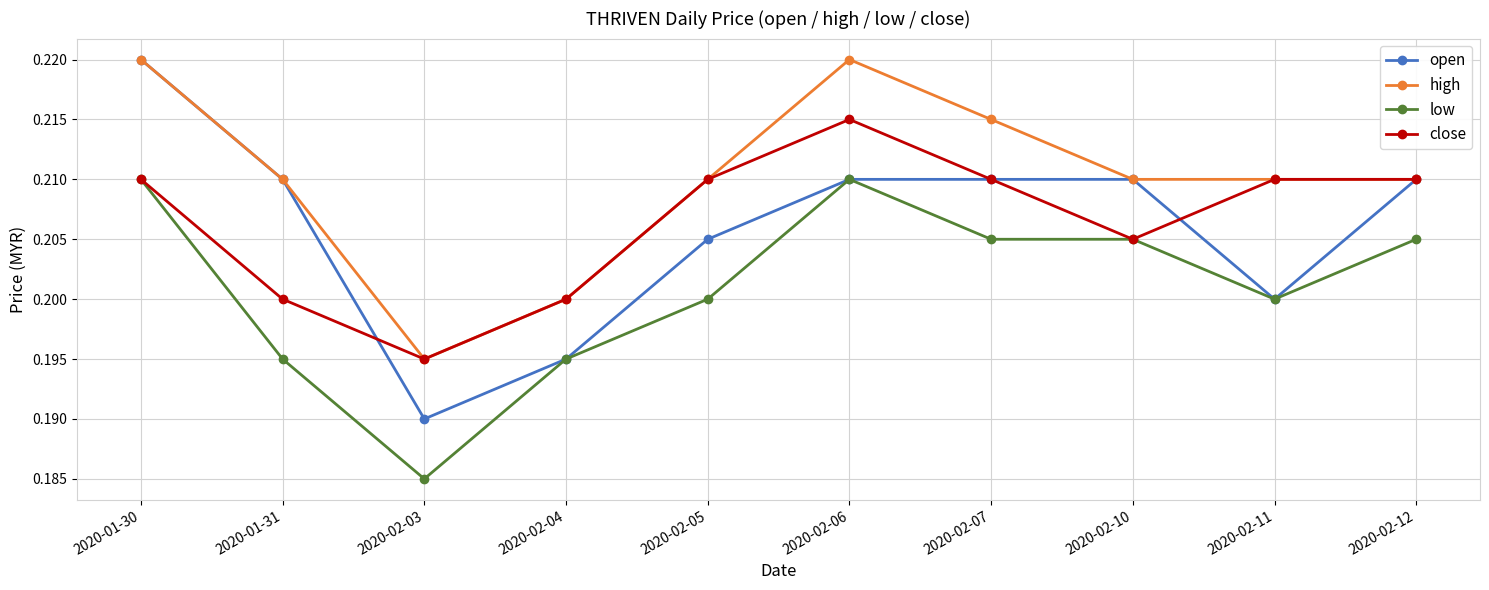

True or false: high and low cross at least once.

False